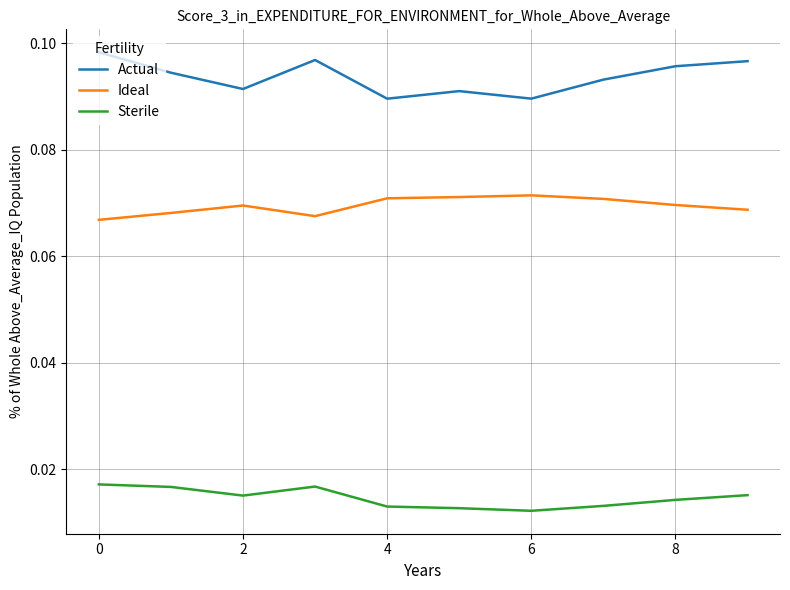

Which series has the largest total across all categories?

Actual